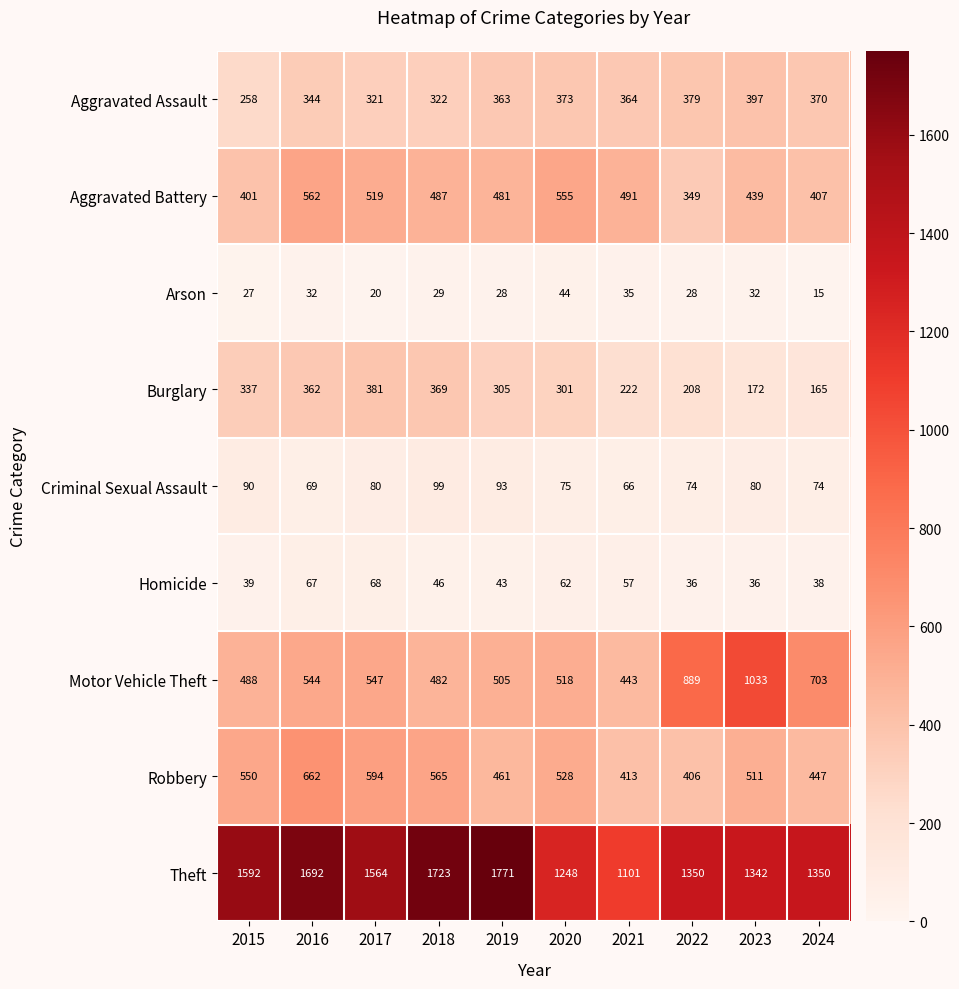

At which category is the sum across all series the highest?

2016